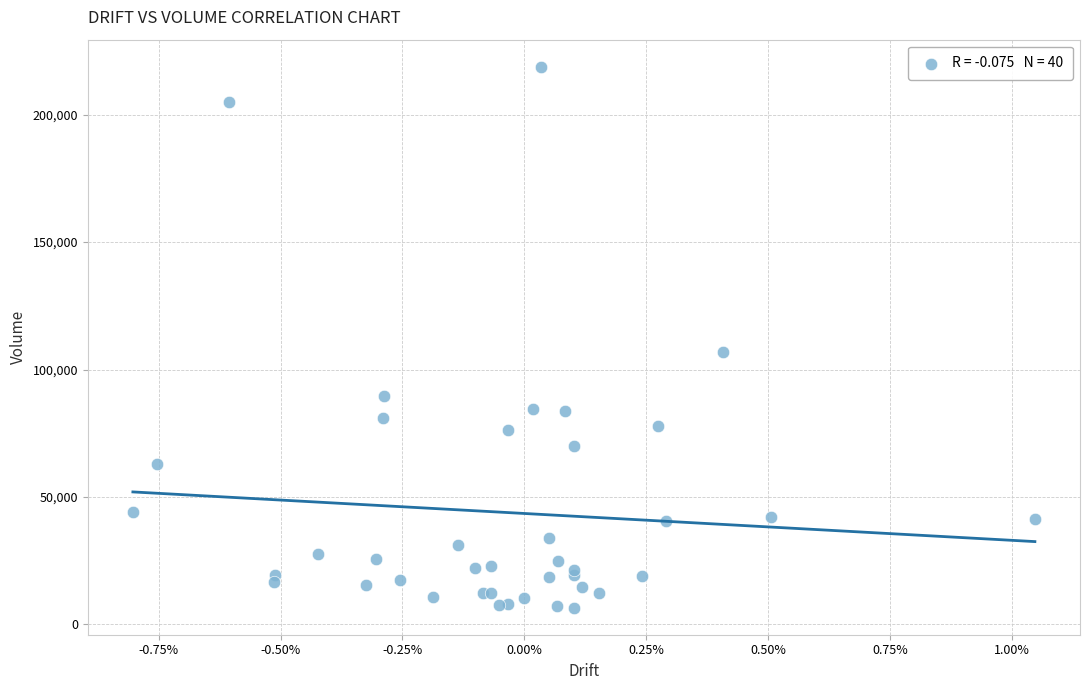

What Y value in the scatter plot is closest to 112700?

106900